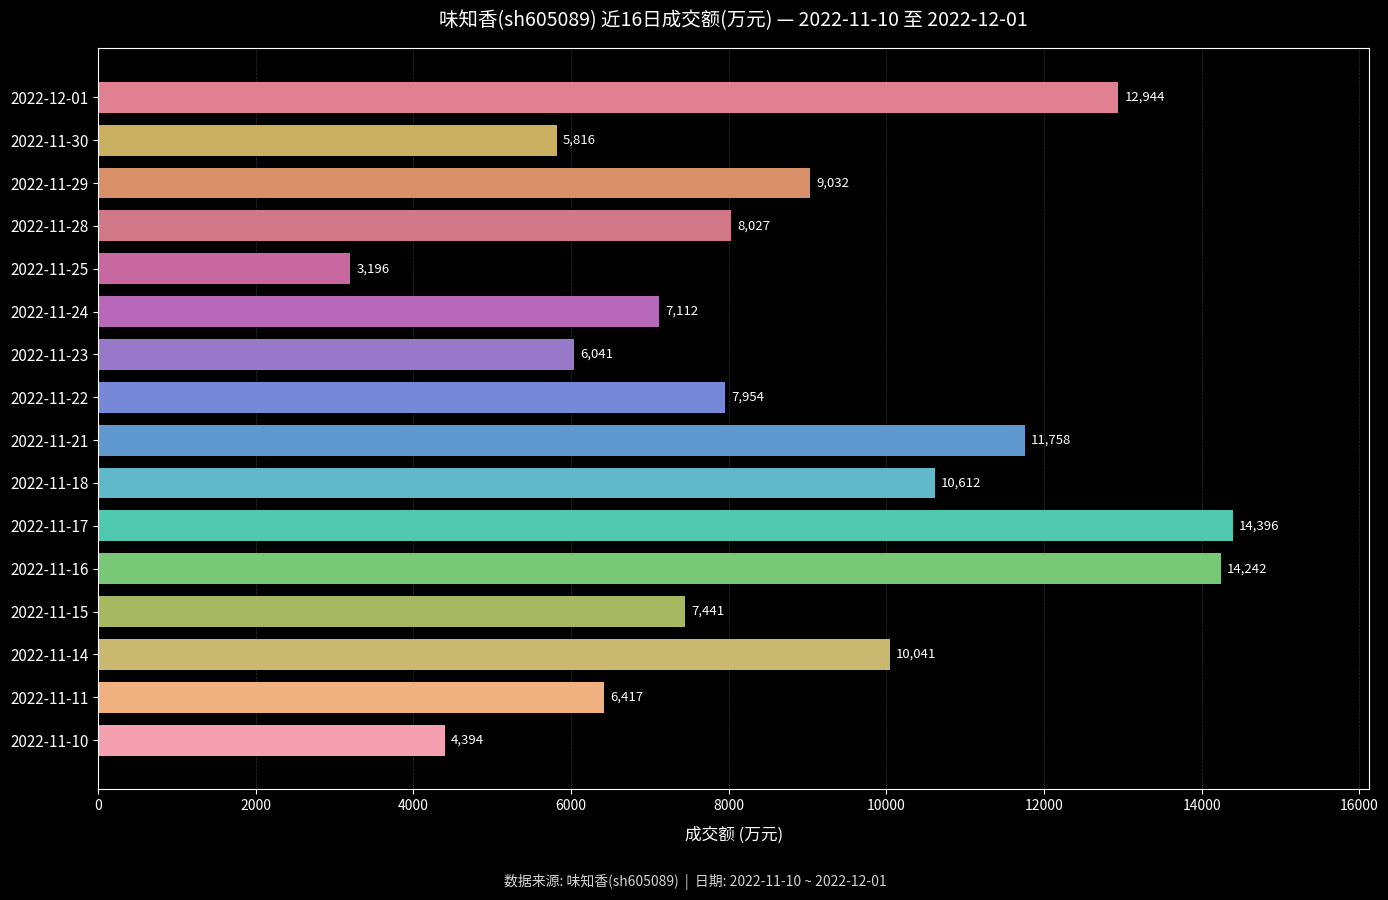

What is the minimum value shown in the chart?

3196